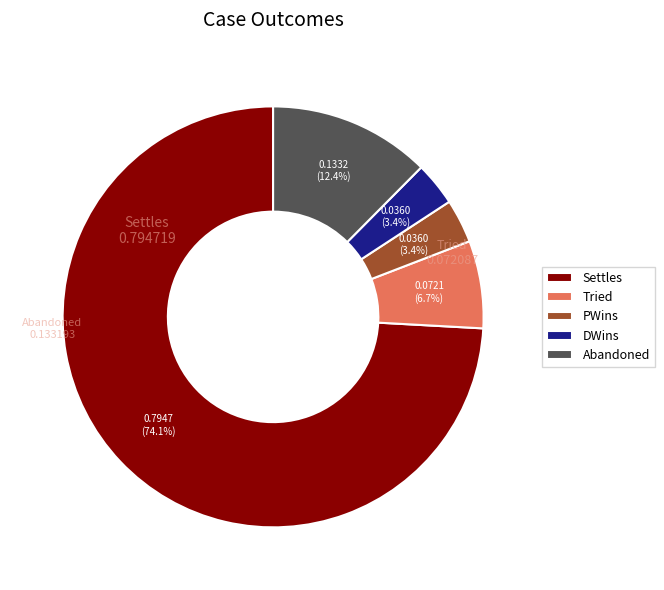

Which category has the biggest portion of the pie?

Settles